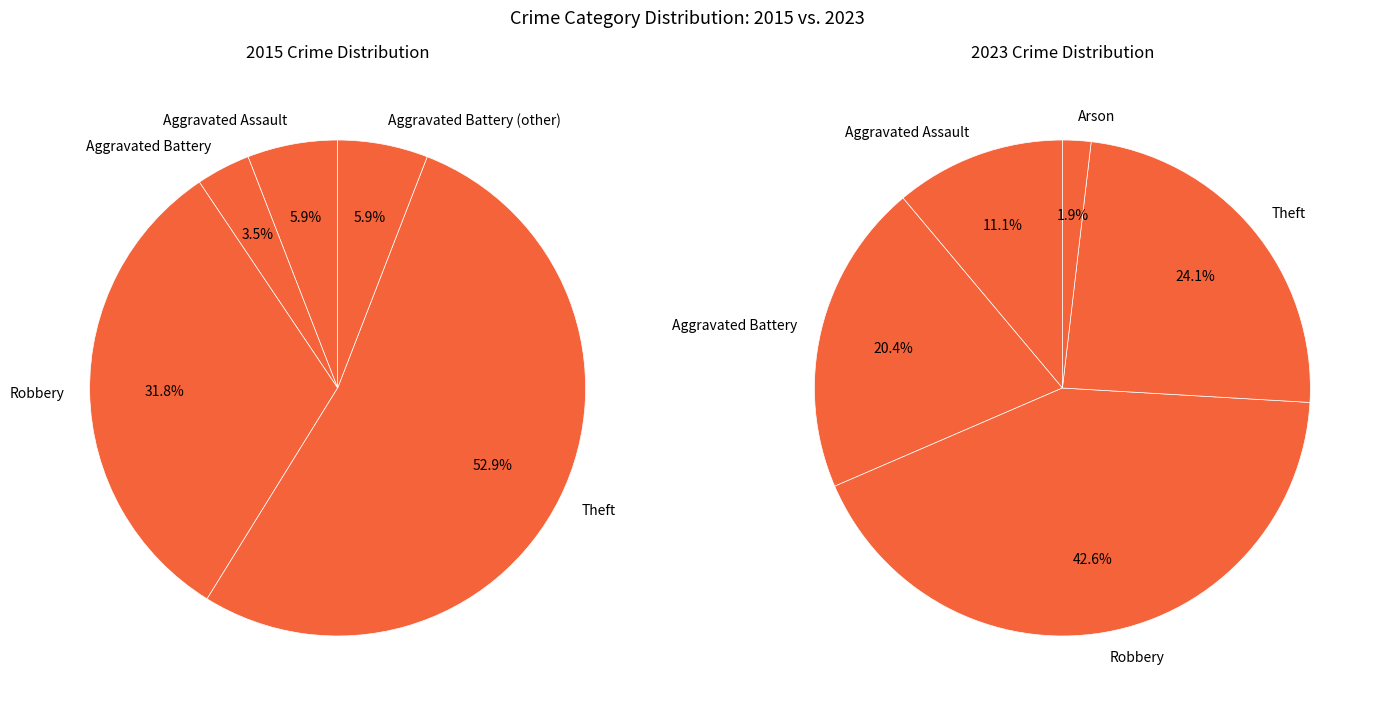

To the nearest percent, what is the average slice percentage?

17%